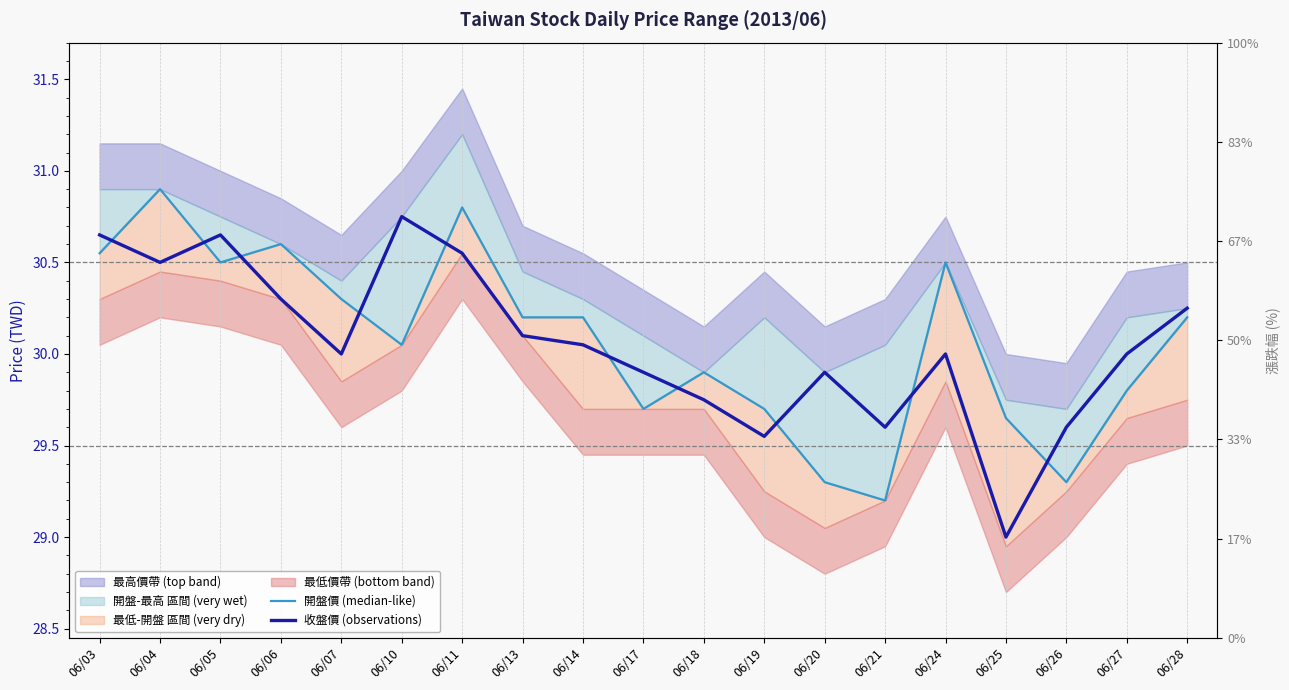

At which label does 收盤價 (observations) first exceed 30?

06/03